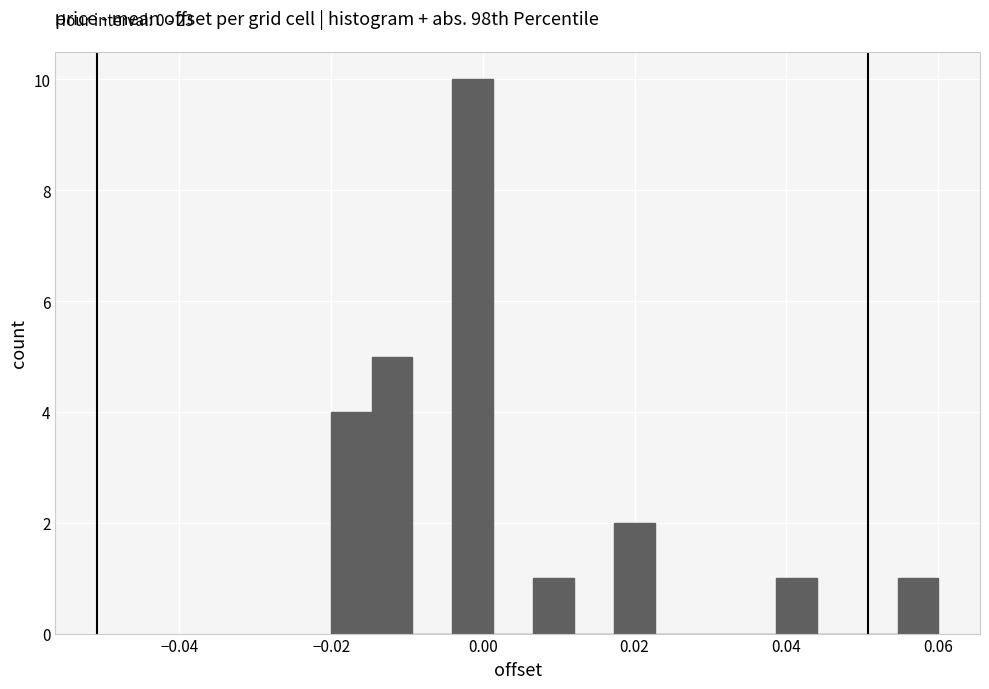

Read against the x-axis, roughly where is the centre of the tallest bar?

-0.002